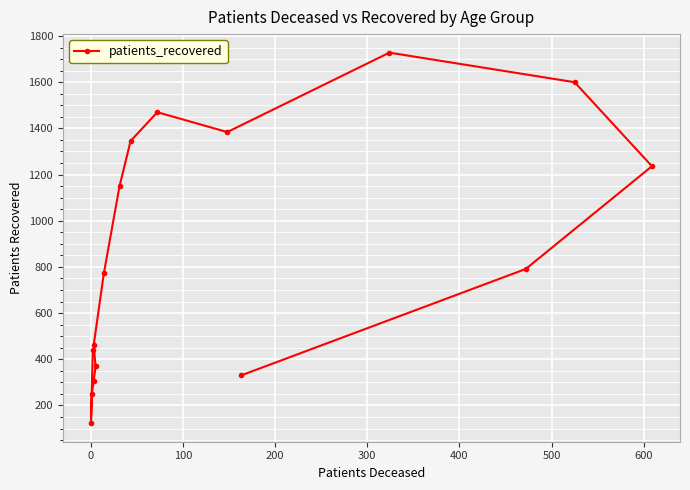

What is the average value?

860